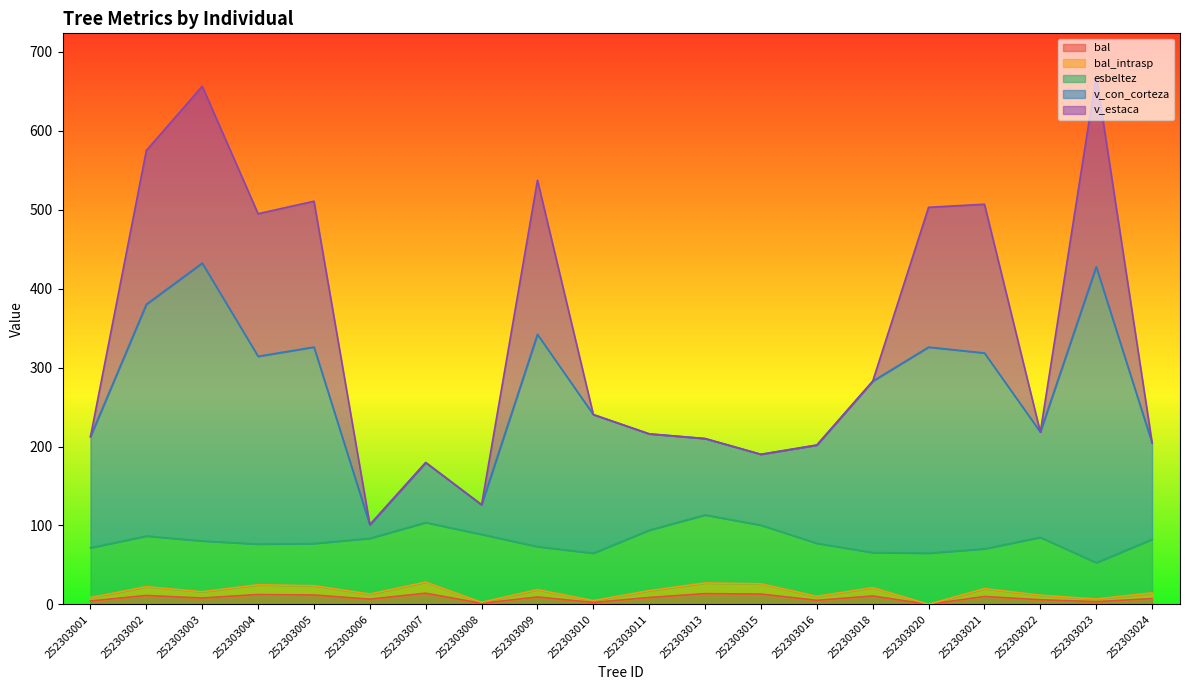

The bal series shows 11.8 at 252303005. True or false?

True